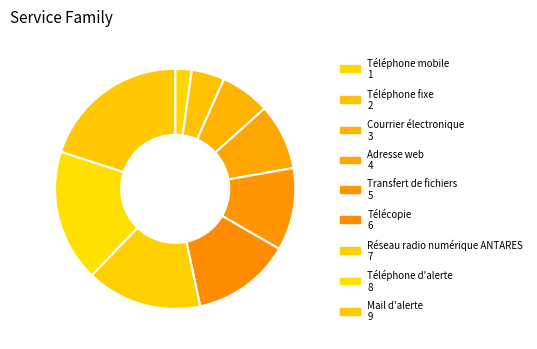

To the nearest percent, what is the average slice percentage?

11%